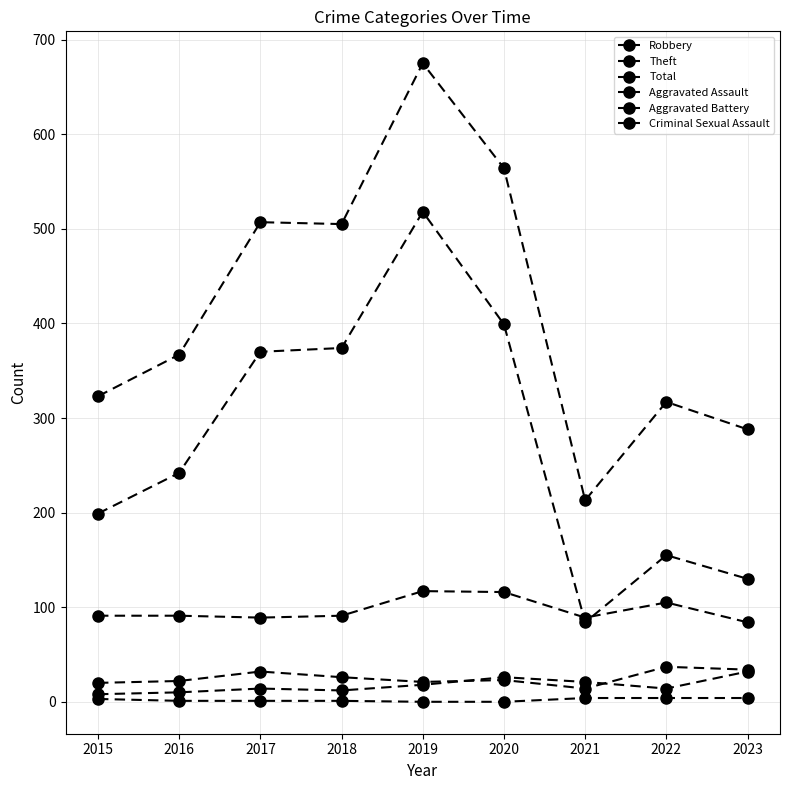

What is the value of the Criminal Sexual Assault point at the 1st from the left?

3